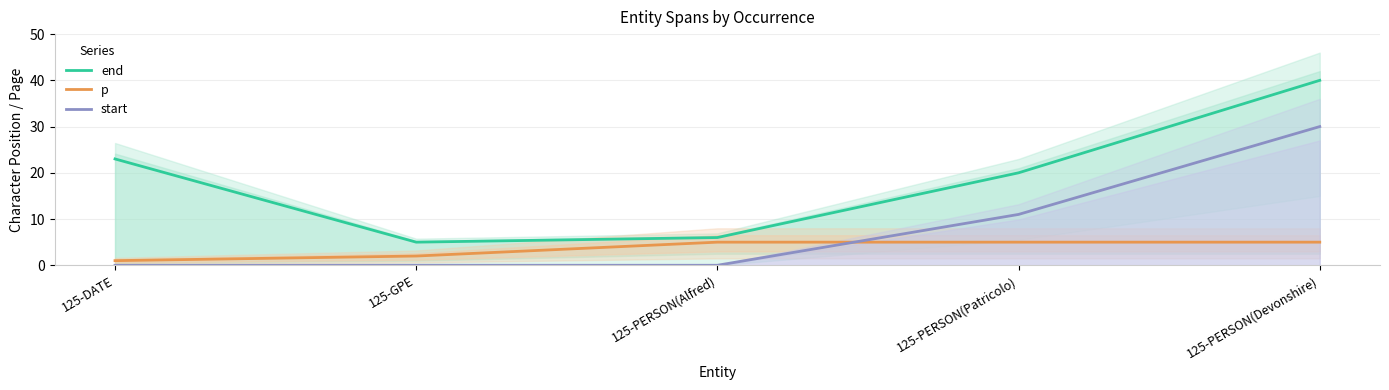

What is the sum of all p values?

18